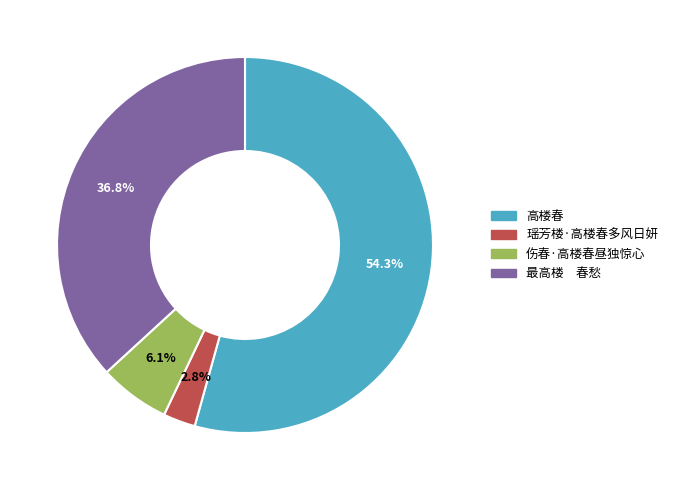

Count the number of slices in the pie.

4